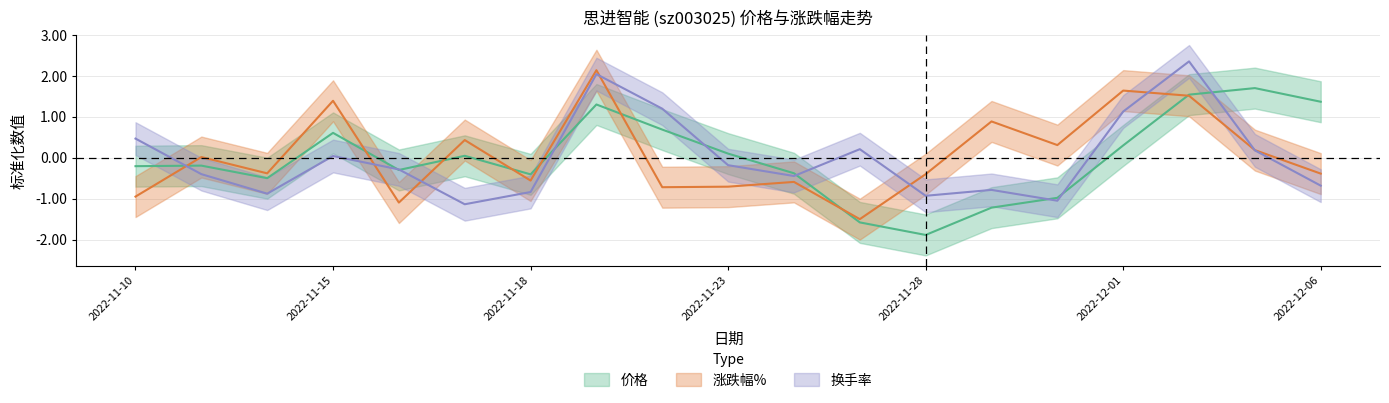

The value of 涨跌幅% at 2022-11-25 is -0.3. True or false?

False